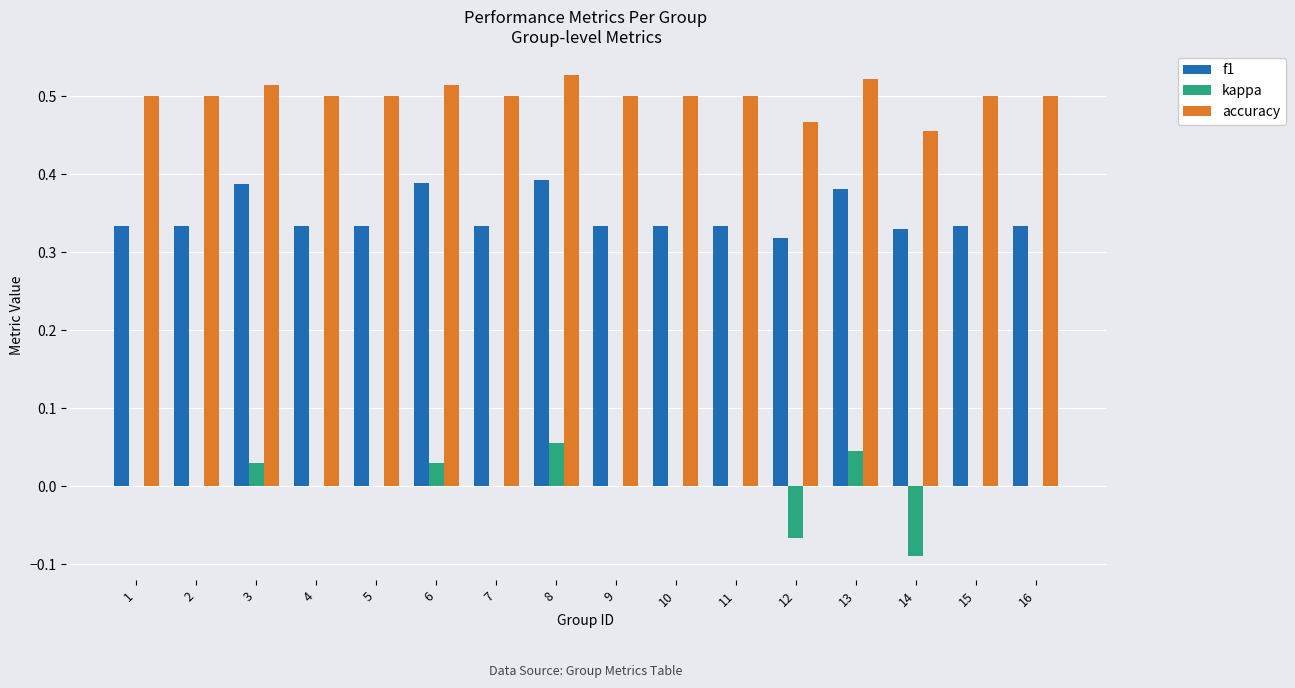

The value of kappa at 2 is 0.0. True or false?

True